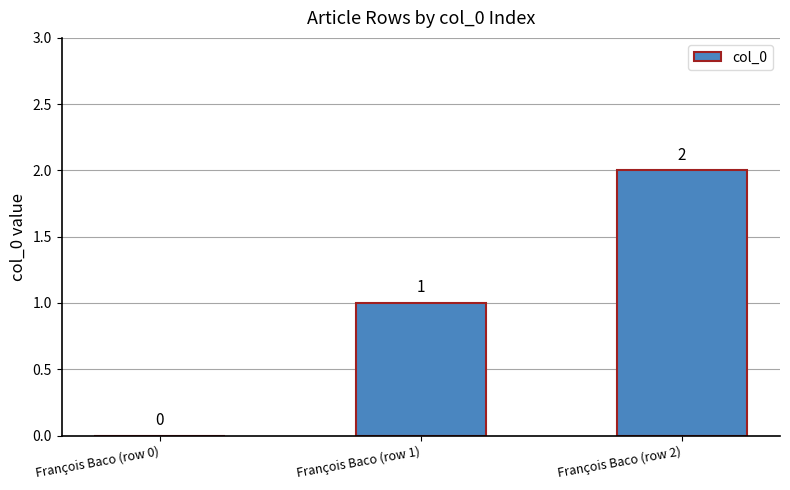

How many data points does each series have?

3